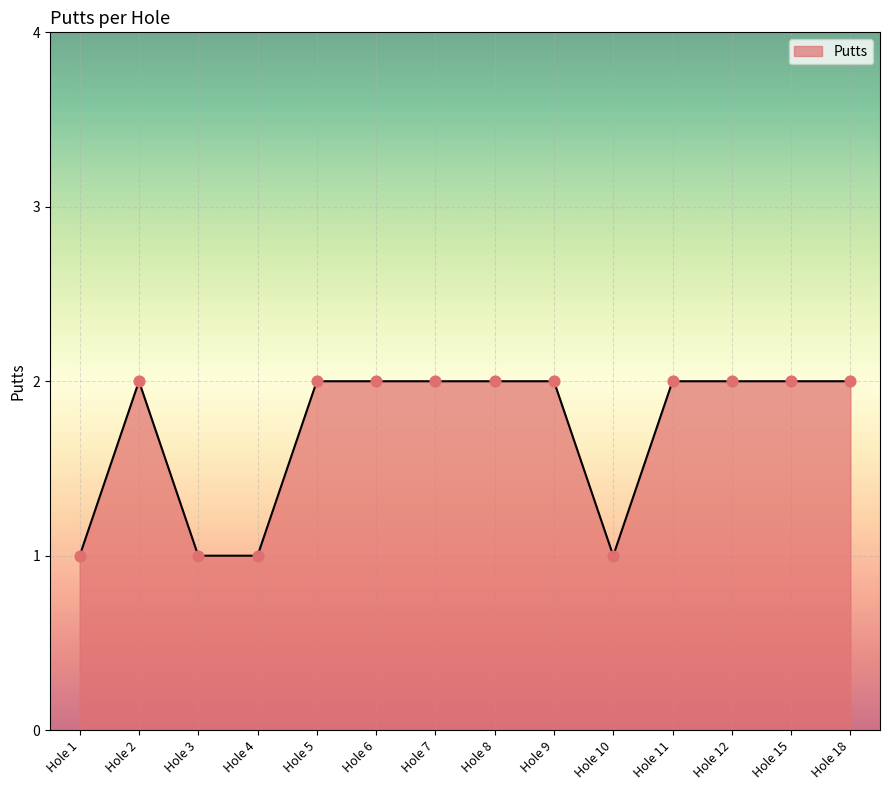

Which has a higher value, Hole 9 or Hole 10?

Hole 9